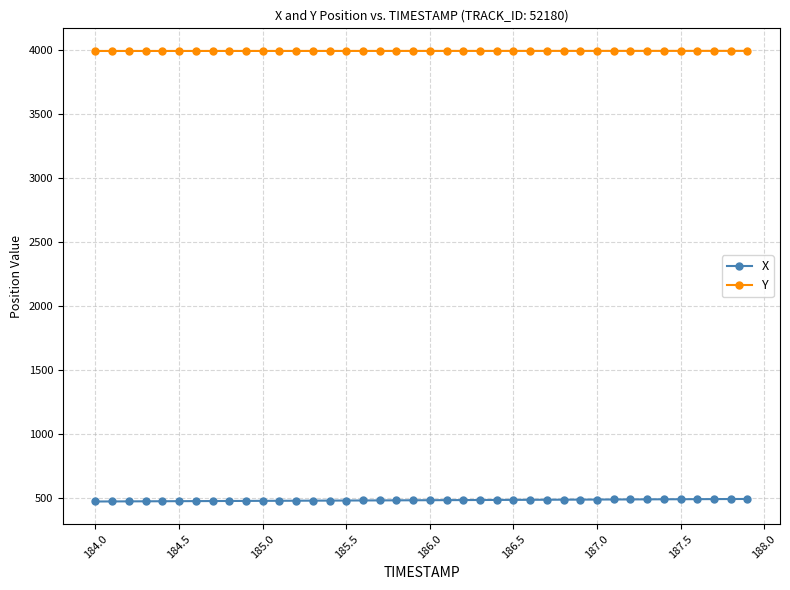

List the series in order of their peak value, highest first.

Y, X